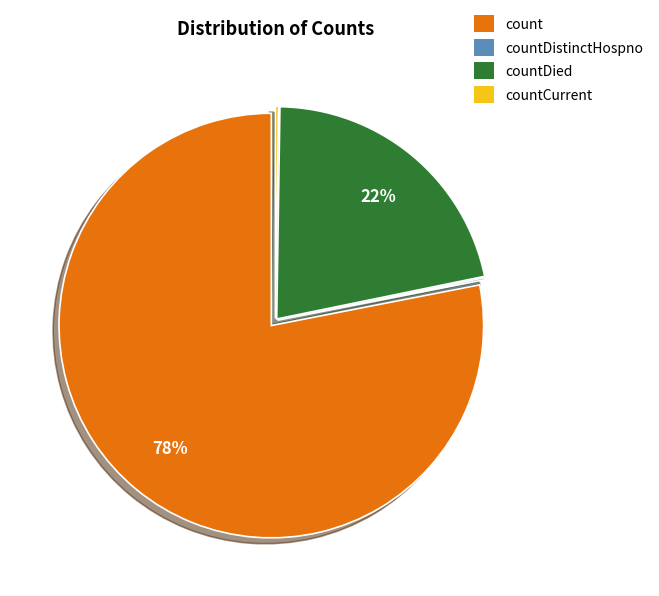

Is there any slice that represents more than half of the pie?

Yes